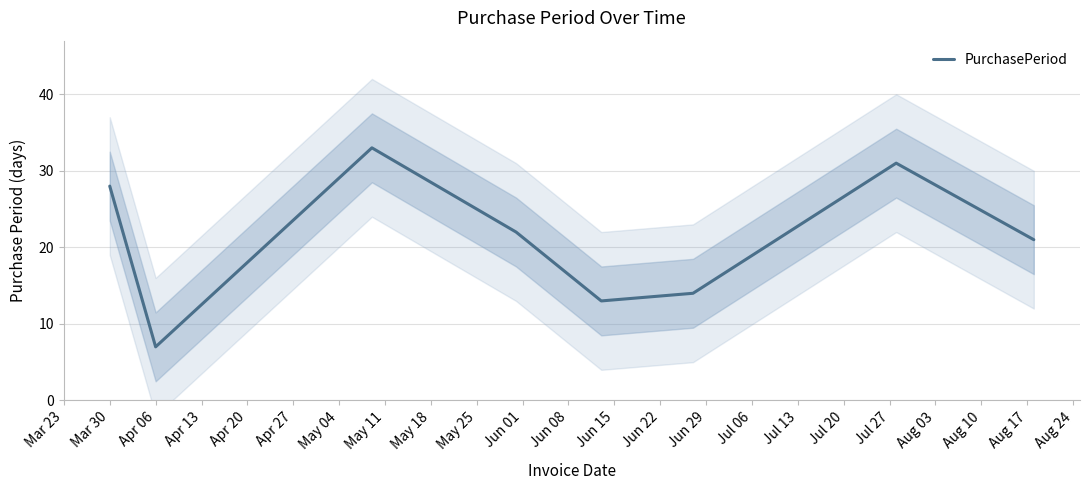

The value of PurchasePeriod at Apr 06 is 3. True or false?

False